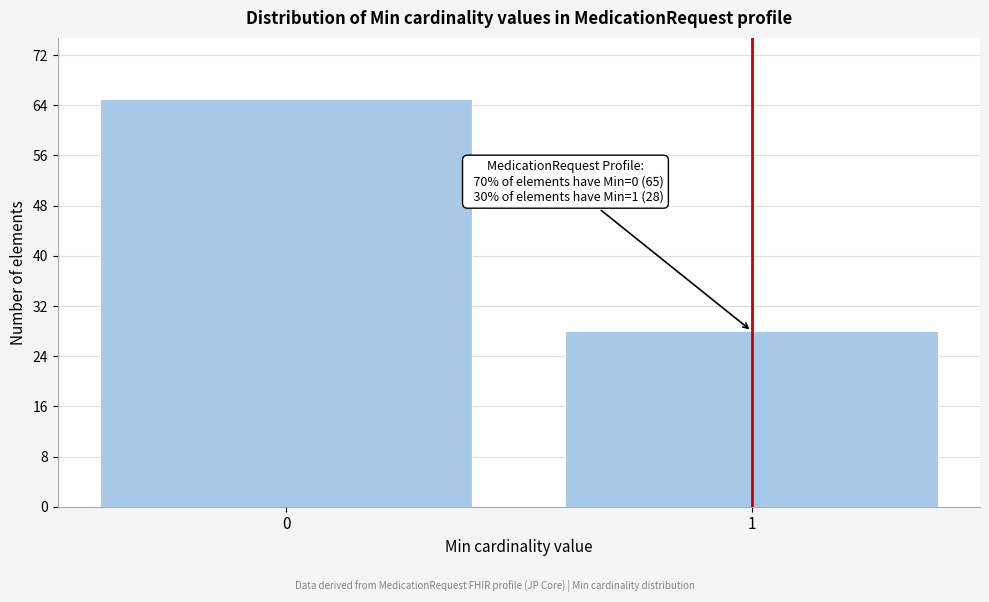

Reading right to left, list all the values displayed in this chart.

28	65